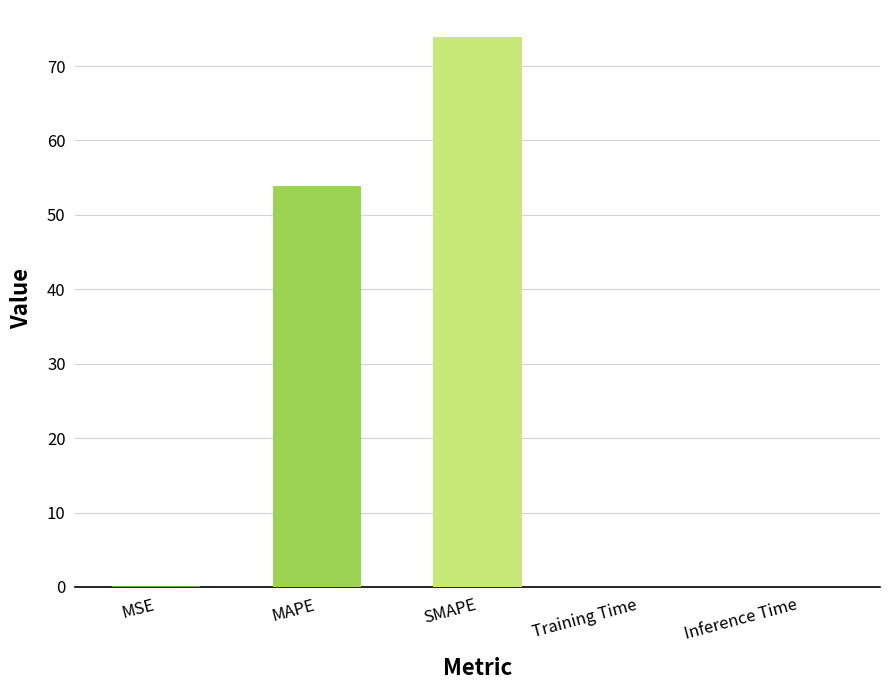

What is the difference between the values at Training Time and MAPE?

53.9